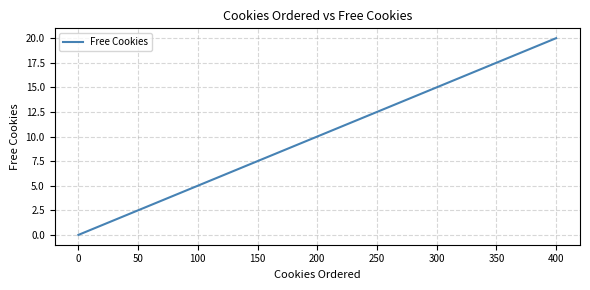

How many values are between 5 and 15?

3